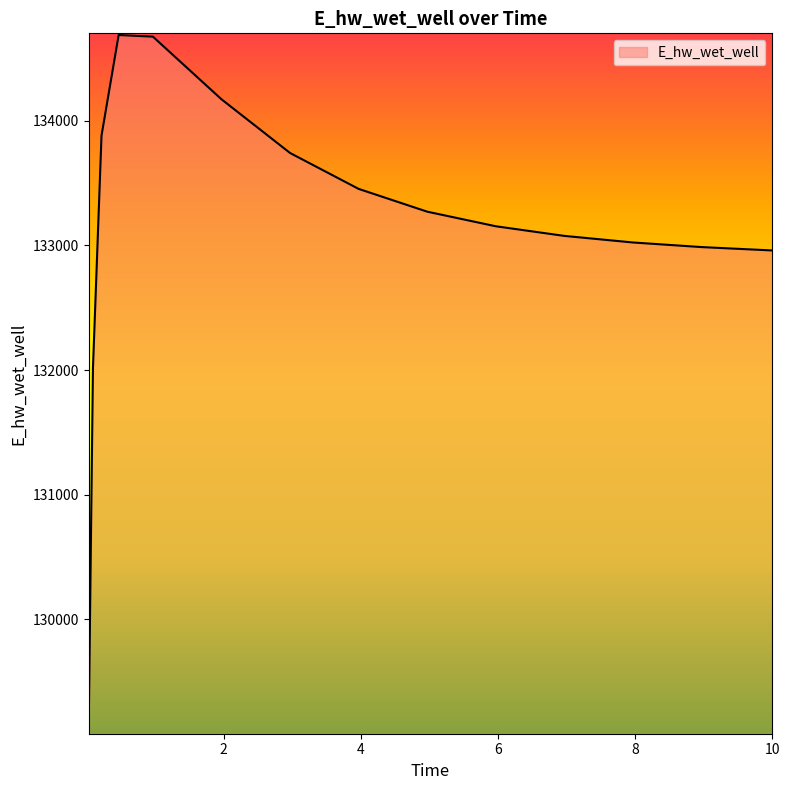

What is the greatest value displayed?

134689.8